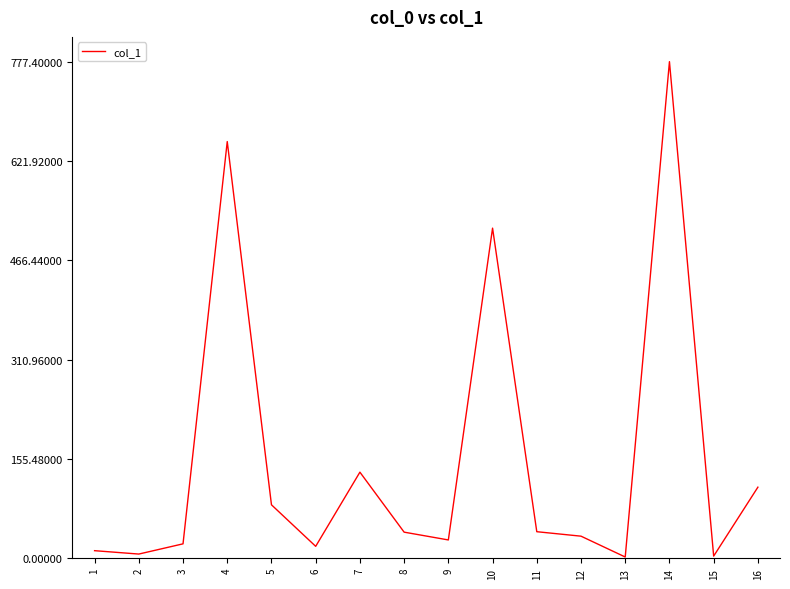

What is the difference between the maximum and minimum values?

775.4